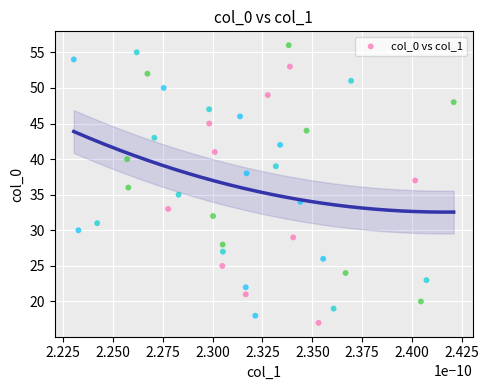

What is the range of Y values (max minus min)?

39